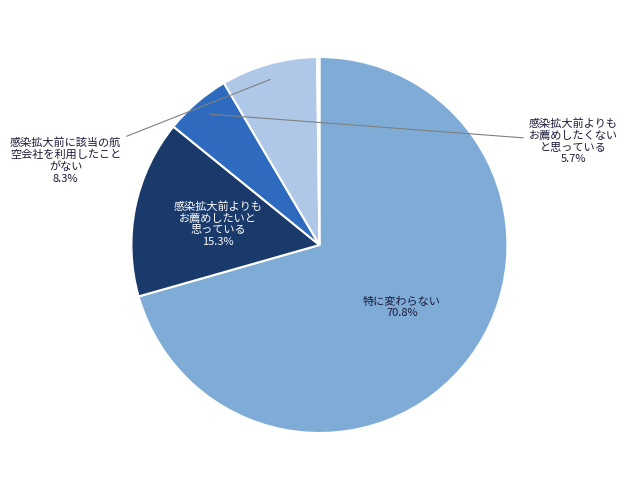

Does Truly Liable represent more than half of the total?

No